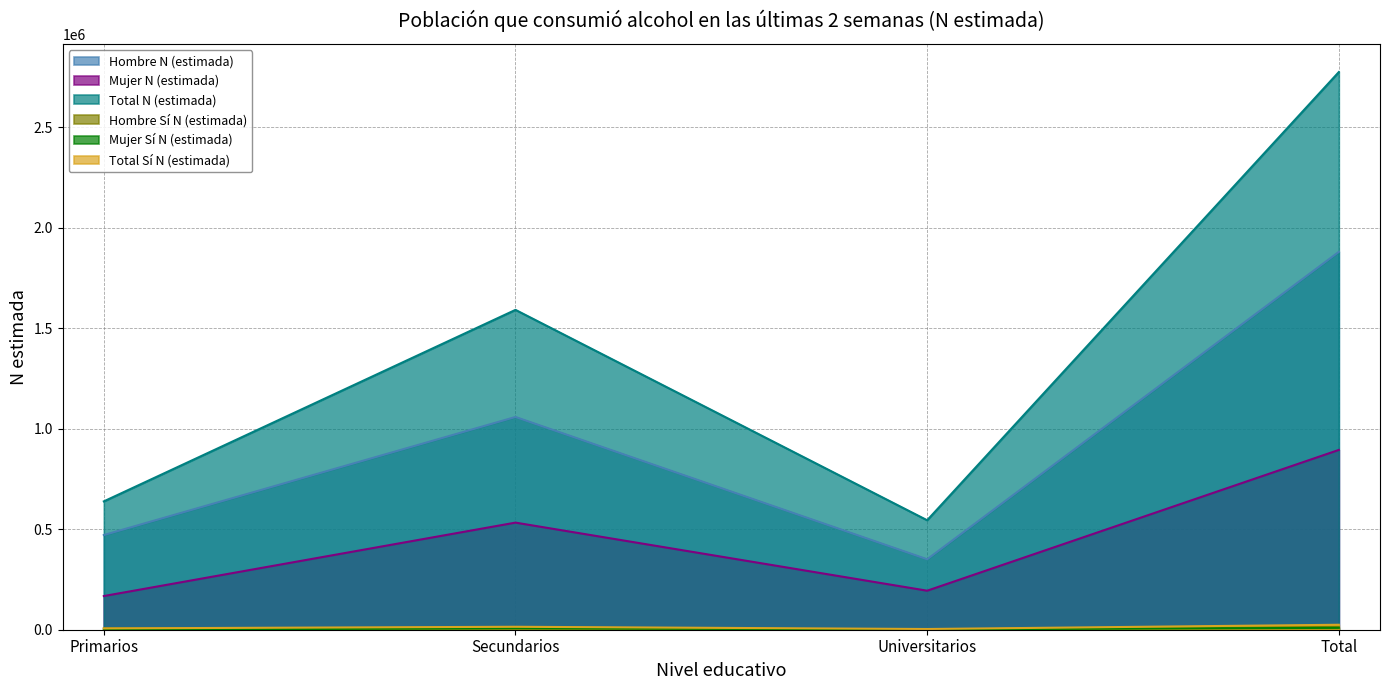

Reading right to left, list all the values displayed in this chart.

Hombre N (estimada): 1879918	350507	1058418	470993
Mujer N (estimada): 894520	194132	532853	167535
Total N (estimada): 2774439	544639	1591272	638528
Hombre Sí N (estimada): 15343	1466	7372	6505
Mujer Sí N (estimada): 9331	2048	7283	0
Total Sí N (estimada): 24674	3514	14655	6505